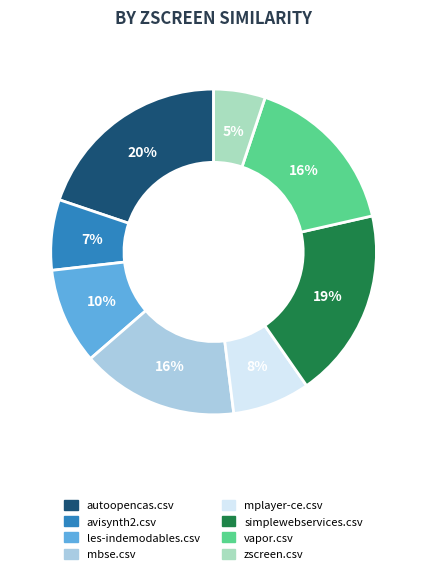

To the nearest percent, what is the difference between the largest and smallest slice percentages?

15%